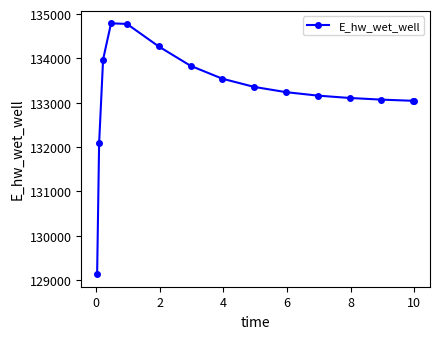

What is the greatest value displayed?

134791.3